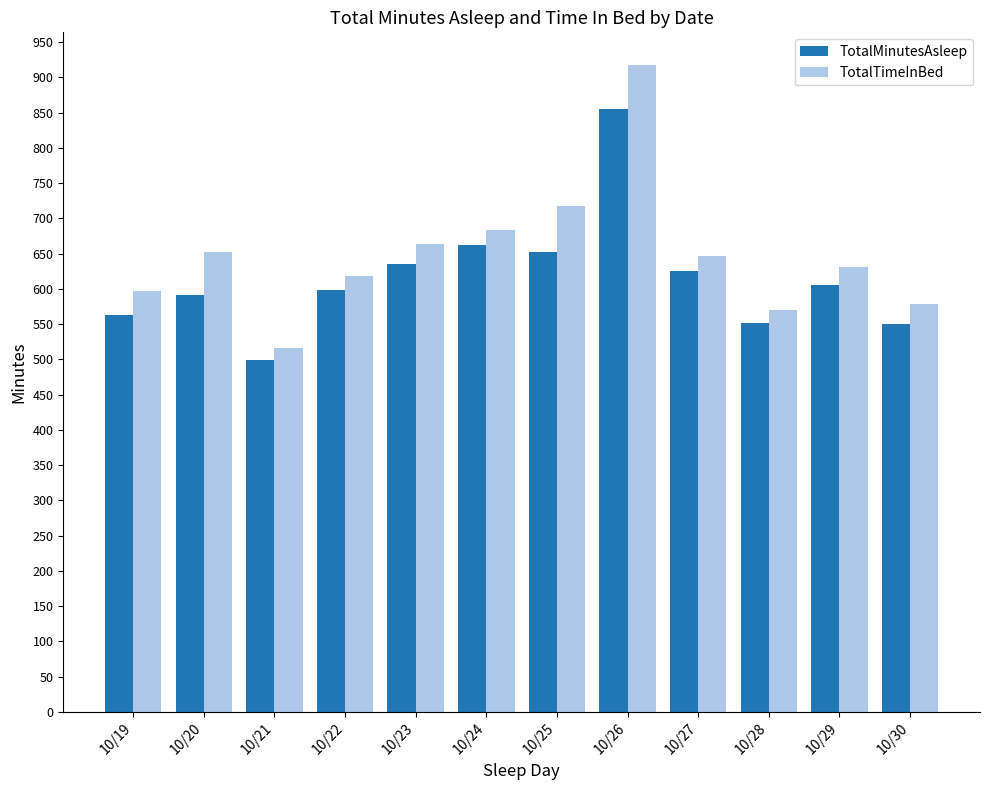

What is the difference between the second highest and minimum values in the TotalMinutesAsleep series?

164